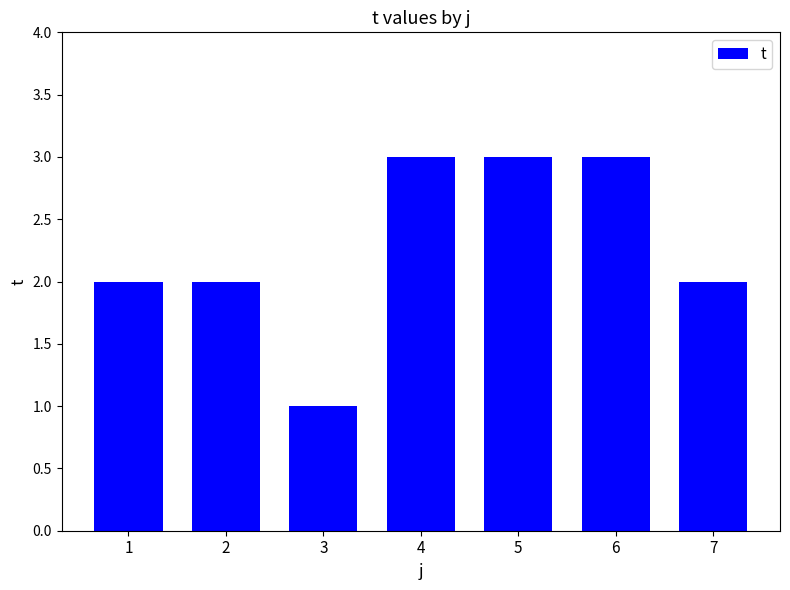

Count the values in the range 2 to 3.

6